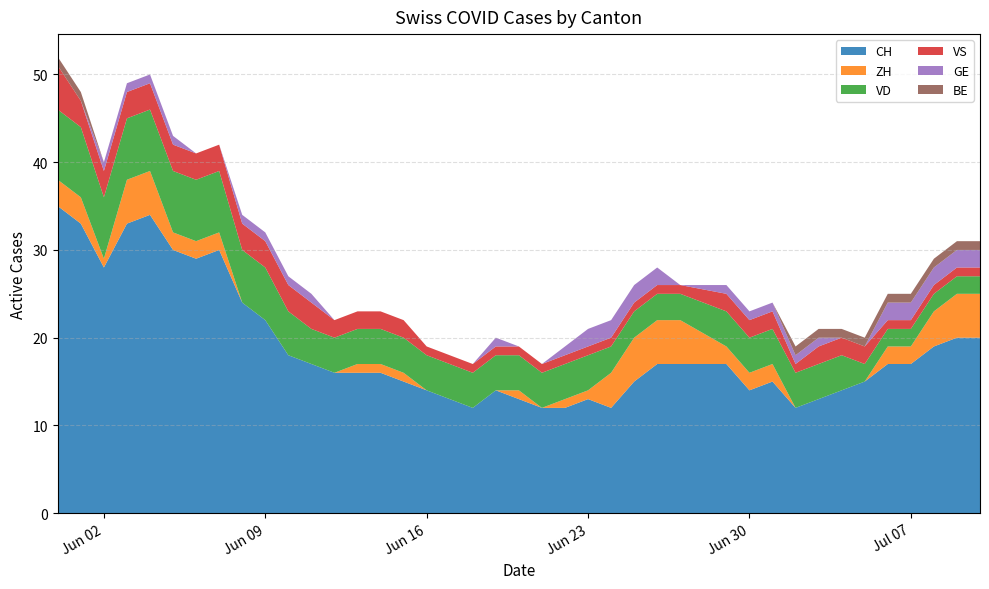

Reading left to right, list all the values displayed in this chart.

CH: 35	33	28	33	34	30	29	30	24	22	18	17	16	16	16	15	14	13	12	14	13	12	12	13	12	15	17	17	17	14	15	12	13	14	15	17	17	19	20	20
ZH: 3	3	1	5	5	2	2	2	0	0	0	0	0	1	1	1	0	0	0	0	1	0	1	1	4	5	5	5	2	2	2	0	0	0	0	2	2	4	5	5
VD: 8	8	7	7	7	7	7	7	6	6	5	4	4	4	4	4	4	4	4	4	4	4	4	4	3	3	3	3	4	4	4	4	4	4	2	2	2	2	2	2
VS: 5	3	3	3	3	3	3	3	3	3	3	3	2	2	2	2	1	1	1	1	1	1	1	1	1	1	1	1	2	2	2	1	2	2	2	1	1	1	1	1
GE: 0	0	1	1	1	1	0	0	1	1	1	1	0	0	0	0	0	0	0	1	0	0	1	2	2	2	2	0	1	1	1	1	1	0	0	2	2	2	2	2
BE: 1	1	0	0	0	0	0	0	0	0	0	0	0	0	0	0	0	0	0	0	0	0	0	0	0	0	0	0	0	0	0	1	1	1	1	1	1	1	1	1